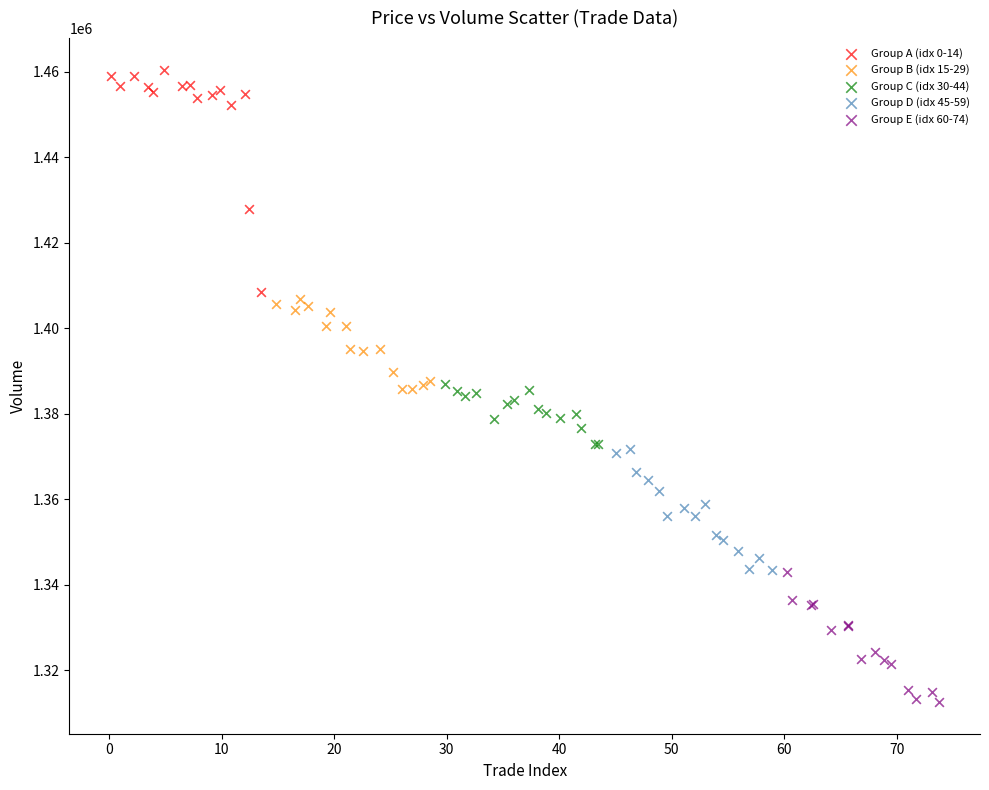

Which series contains the lowest Y value?

Group E (idx 60-74)